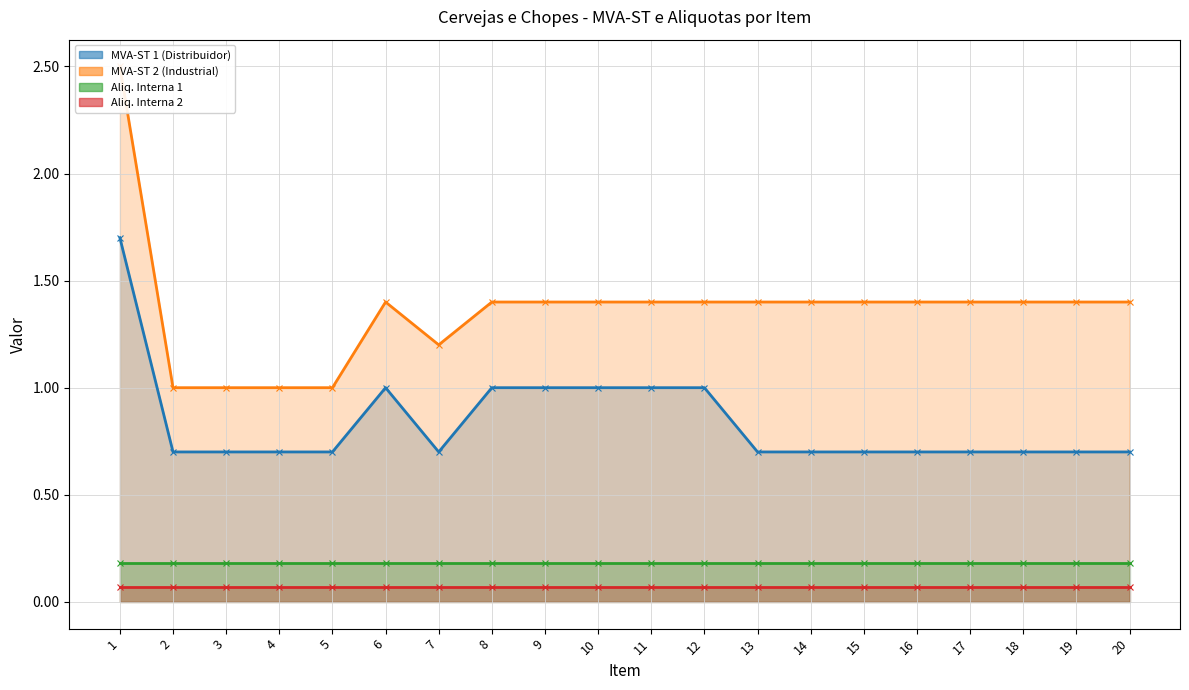

Where is the first local maximum for MVA-ST 1 (Distribuidor)?

6